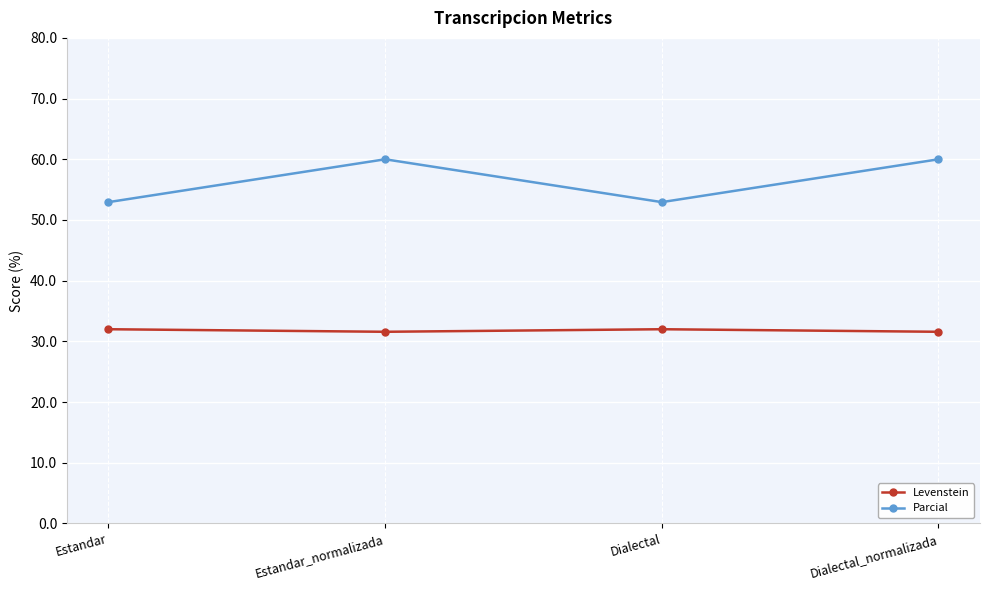

Is the value of Levenstein at Dialectal_normalizada greater than the value of Parcial at Dialectal_normalizada?

No